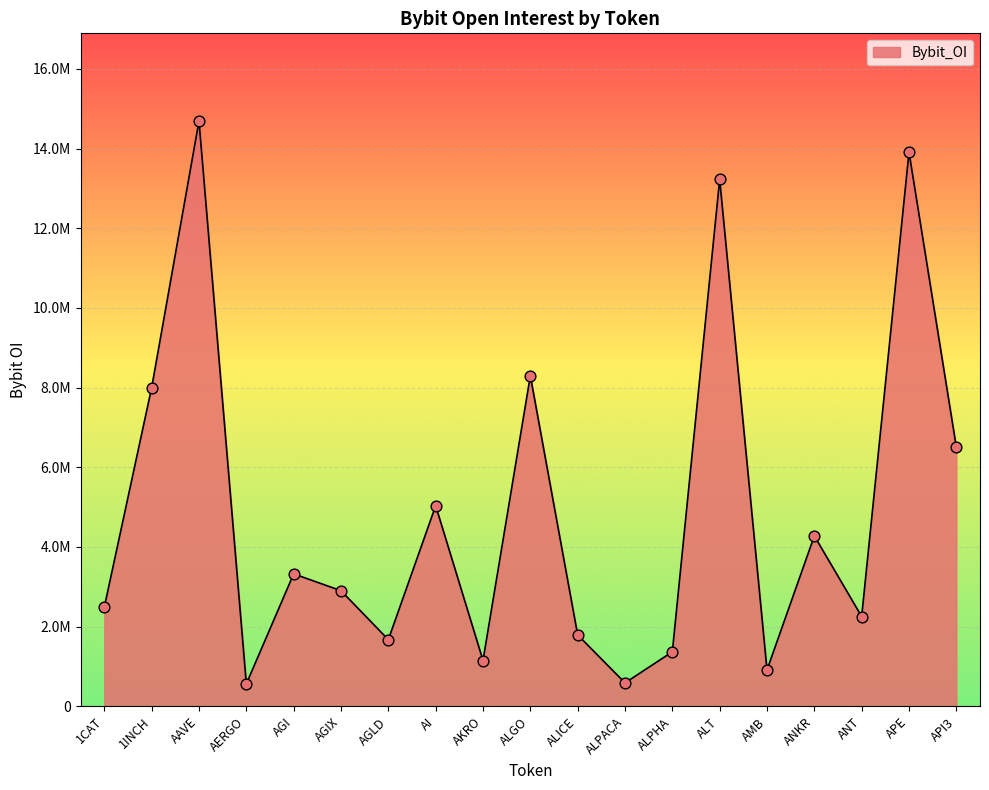

Which has a higher value, 1INCH or ANKR?

1INCH